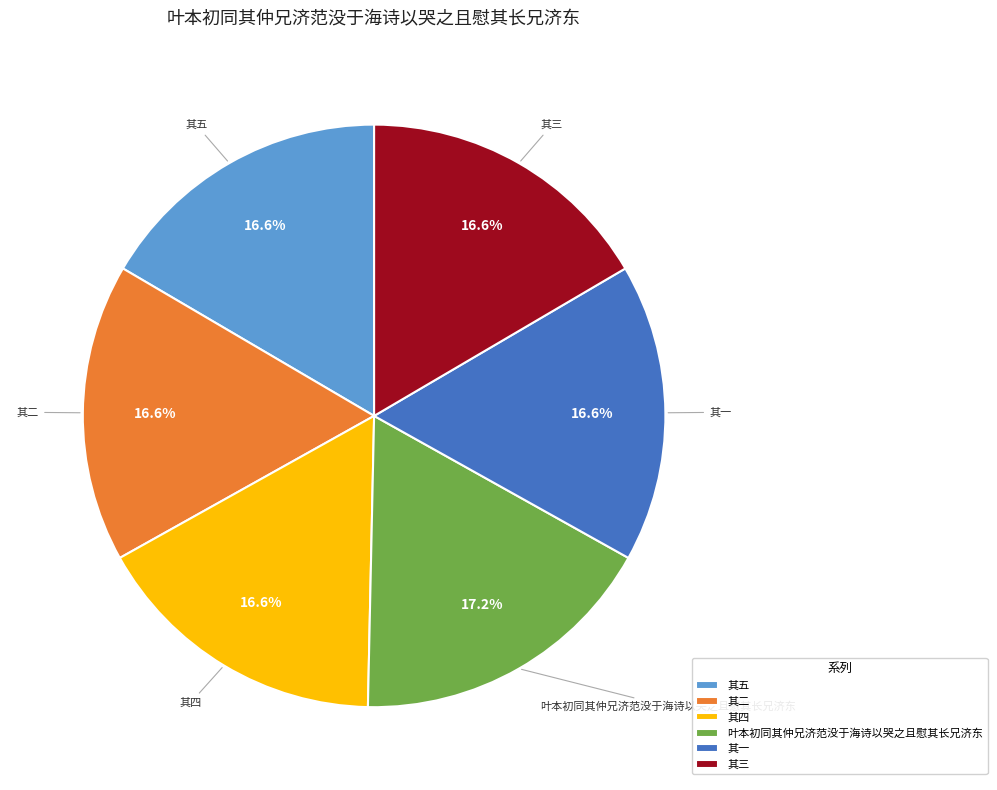

To the nearest percent, what is the average slice percentage?

17%